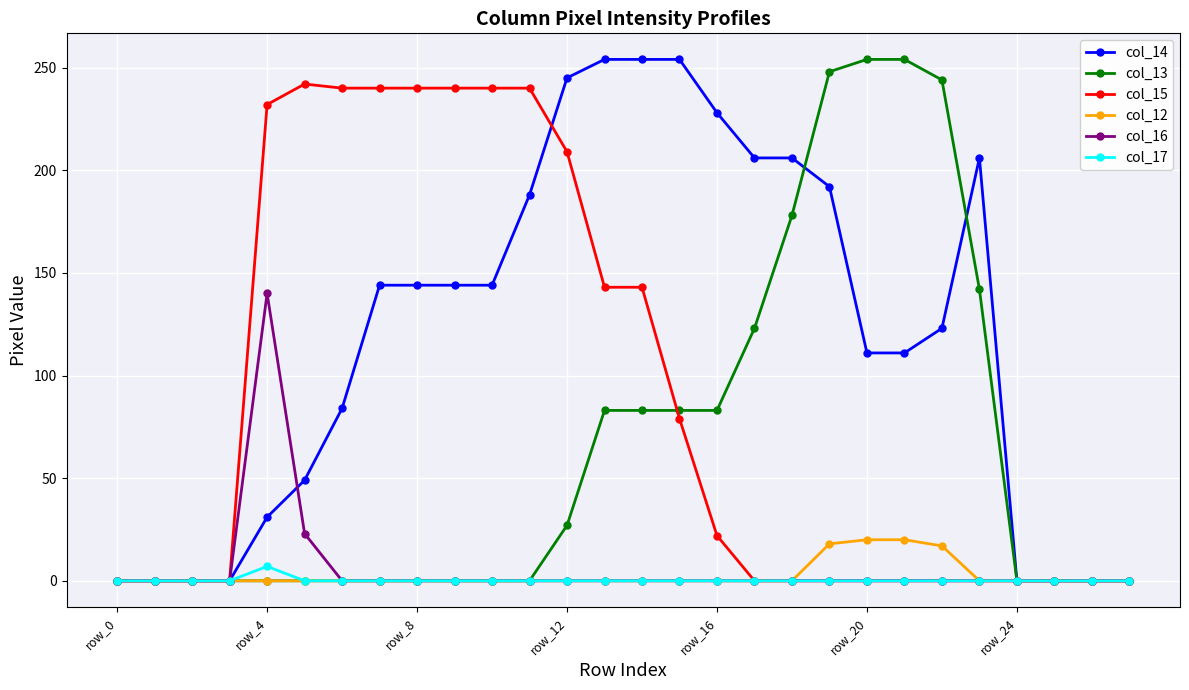

What is the difference between the maximum and second lowest values in the col_16 series?

140